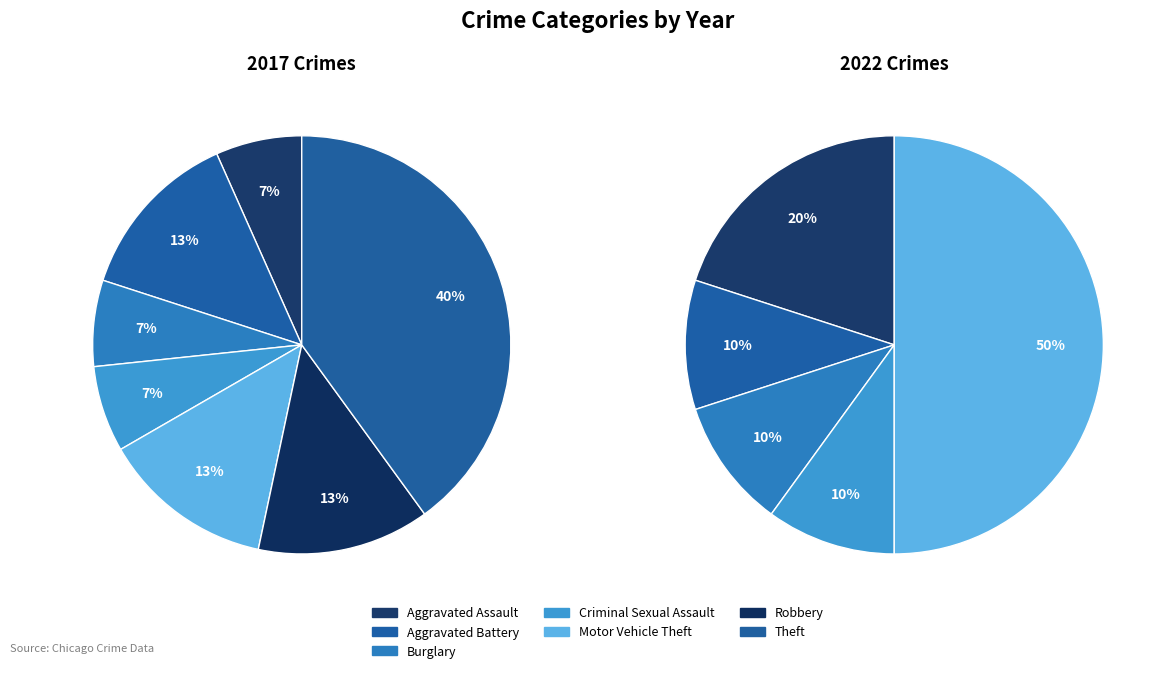

Between Aggravated Battery and Robbery, which is larger?

Aggravated Battery